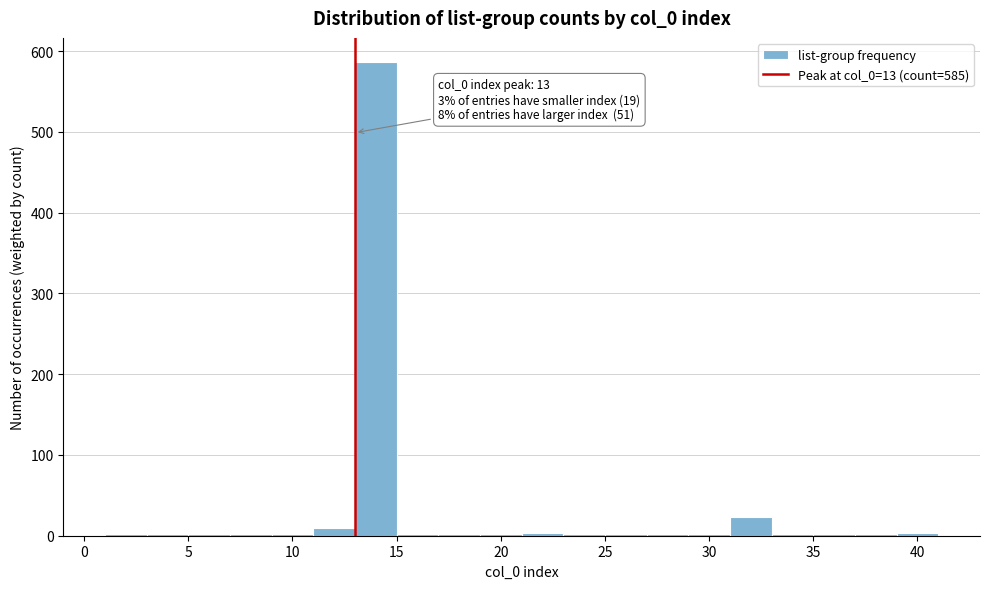

Which range on the x-axis has the tallest bar?

13 to 15